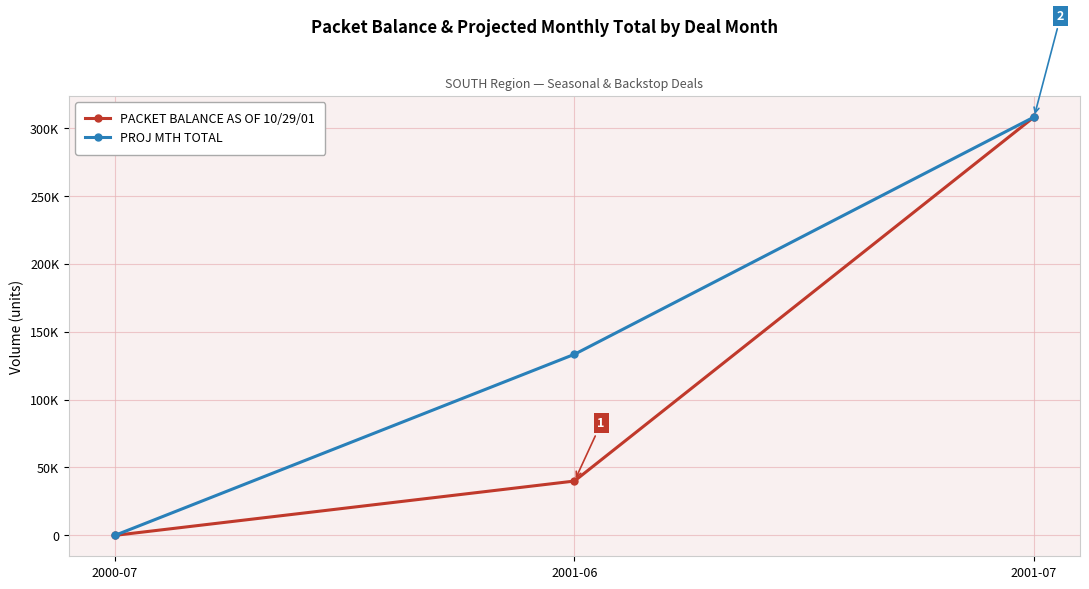

Does the chart have visible grid lines?

Yes